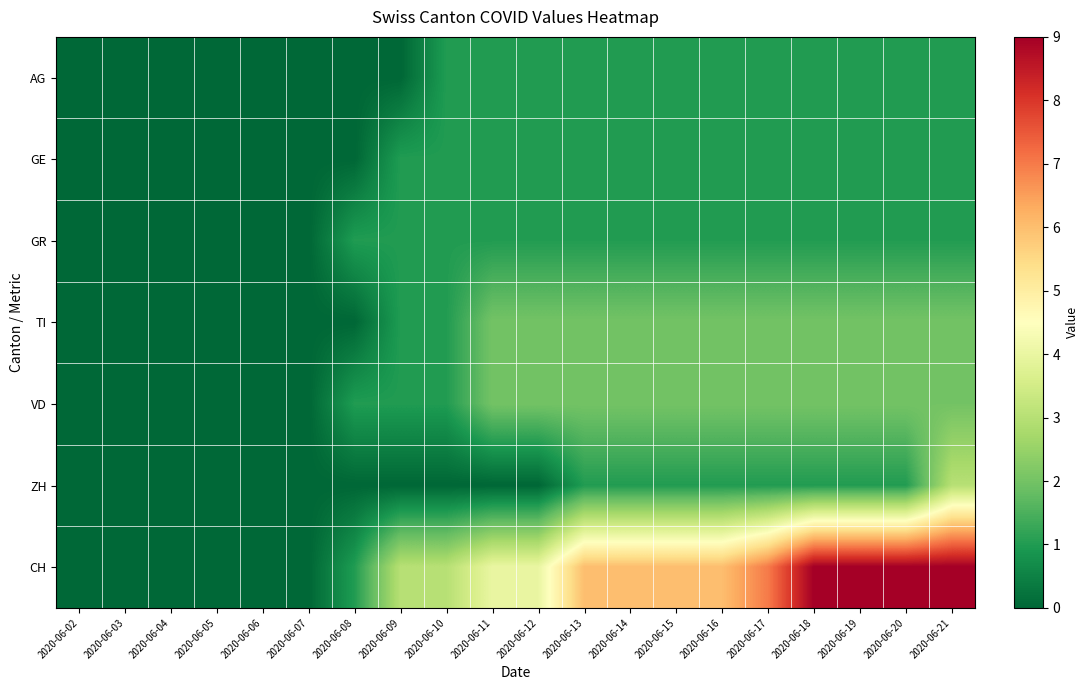

Count the number of data series in this chart.

7